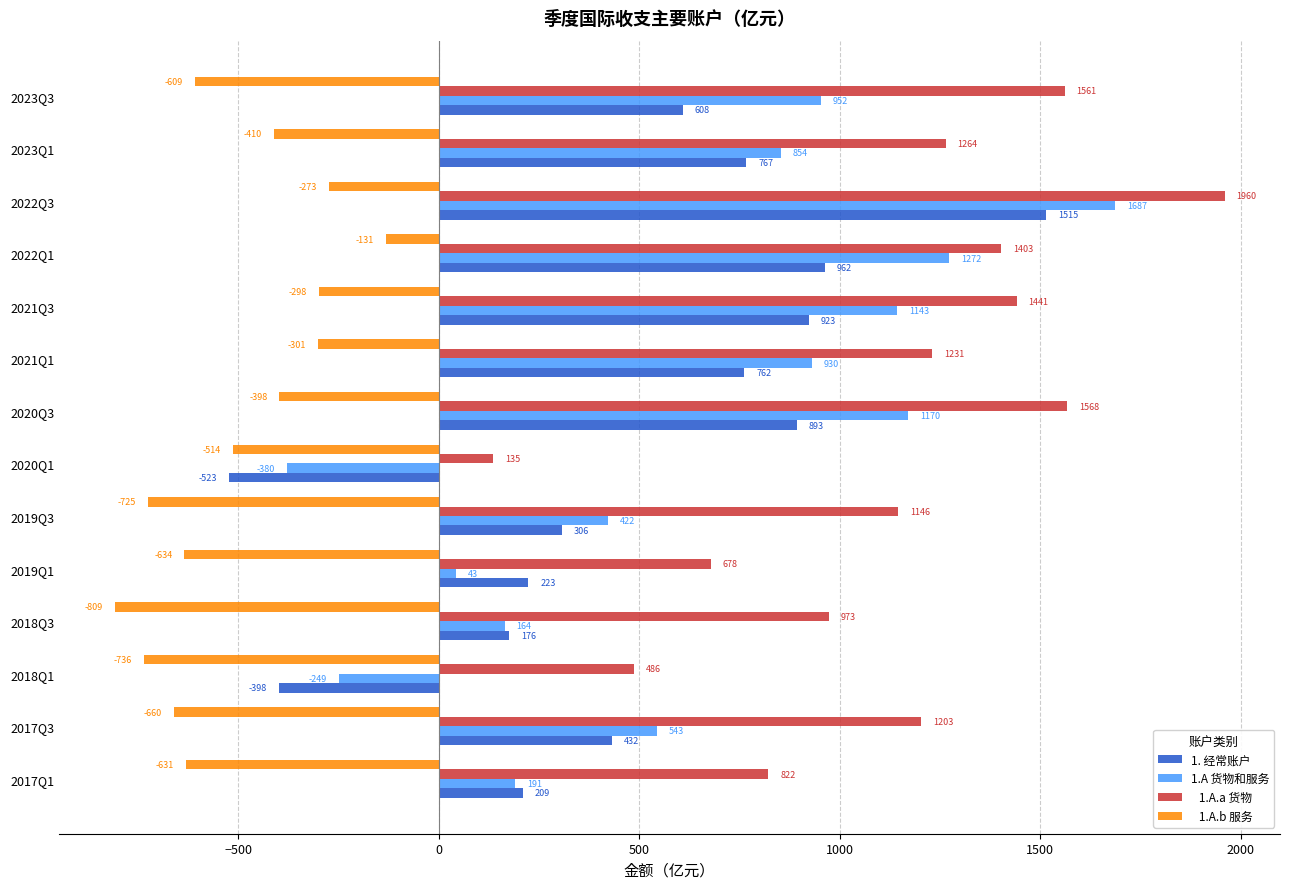

At which category is the sum across all series the highest?

2022Q3